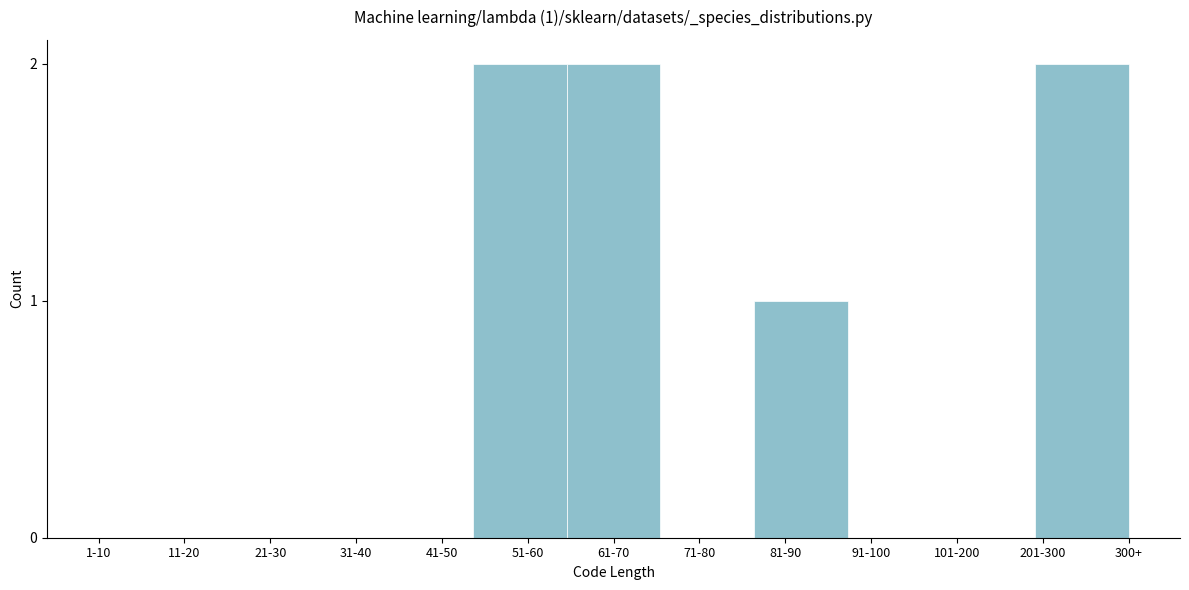

Reading left to right, extract all data points from this chart.

11-20=0	21-30=0	31-40=0	41-50=0	51-60=2	61-70=2	71-80=0	81-90=1	91-100=0	101-200=0	201-300=2